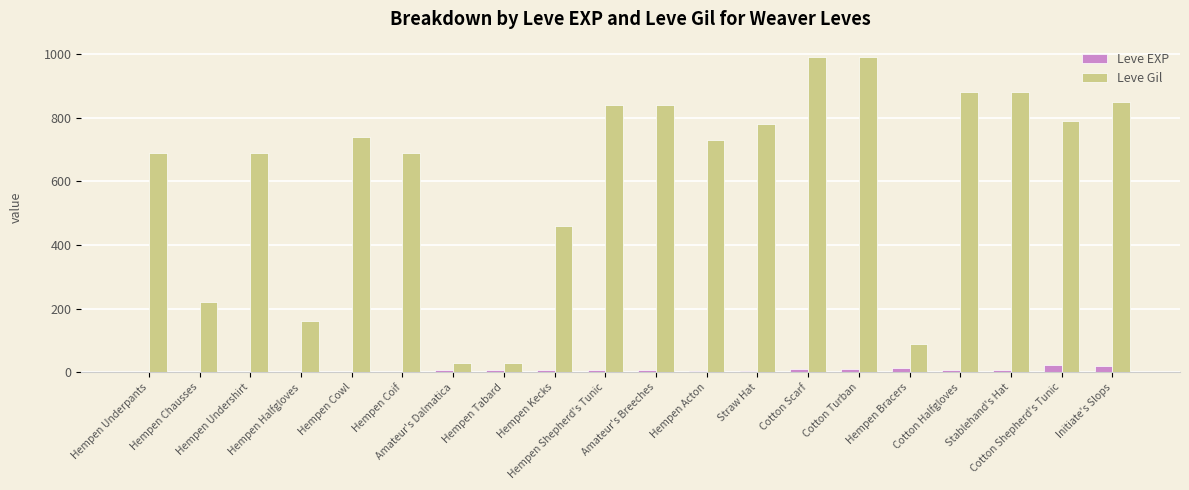

The Leve Gil series shows 1109 at Hempen Cowl. True or false?

False